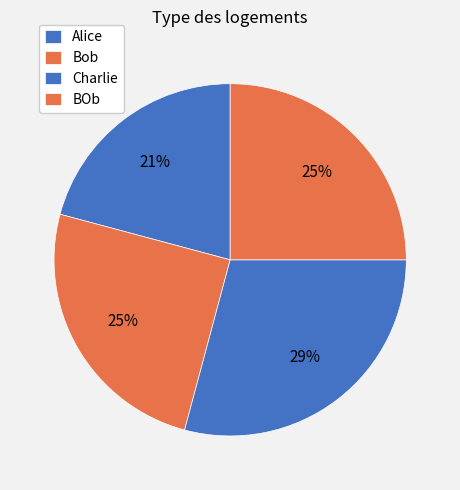

Between Bob and BOb, which is larger?

Bob